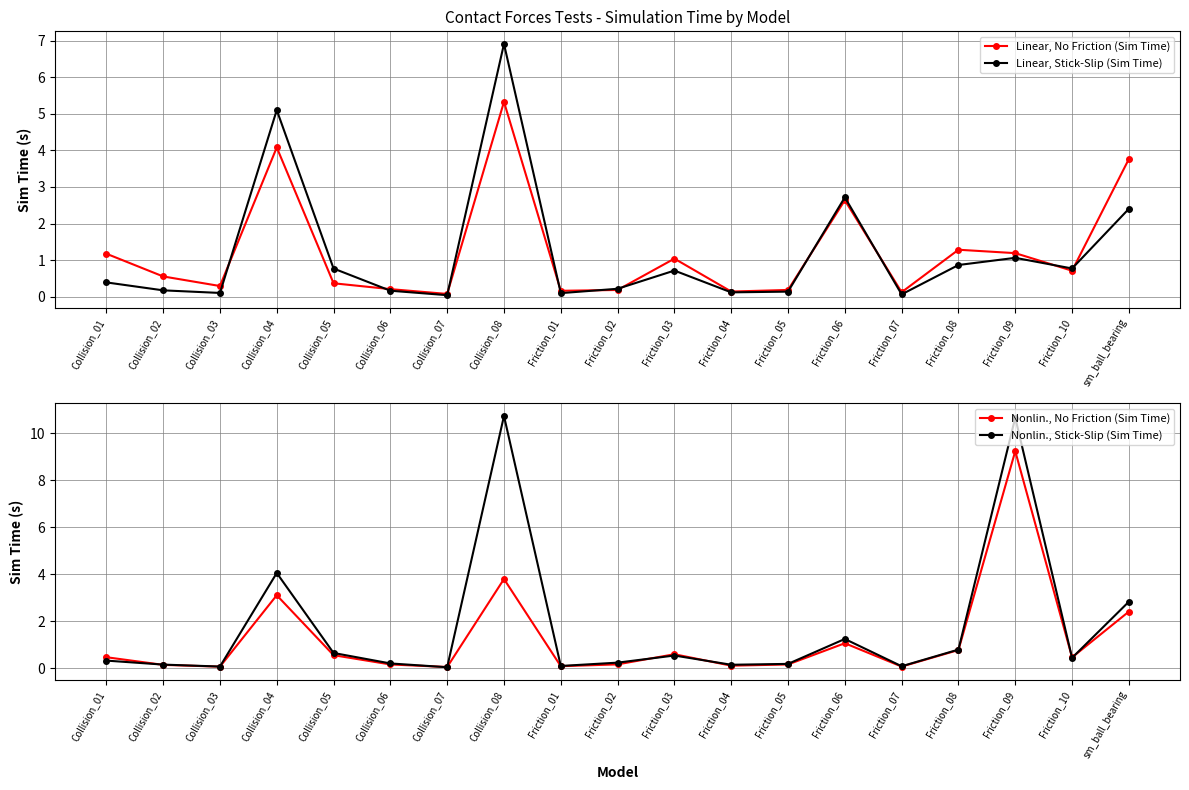

At which category does Nonlin., No Friction (Sim Time) reach its first local peak?

Collision_04